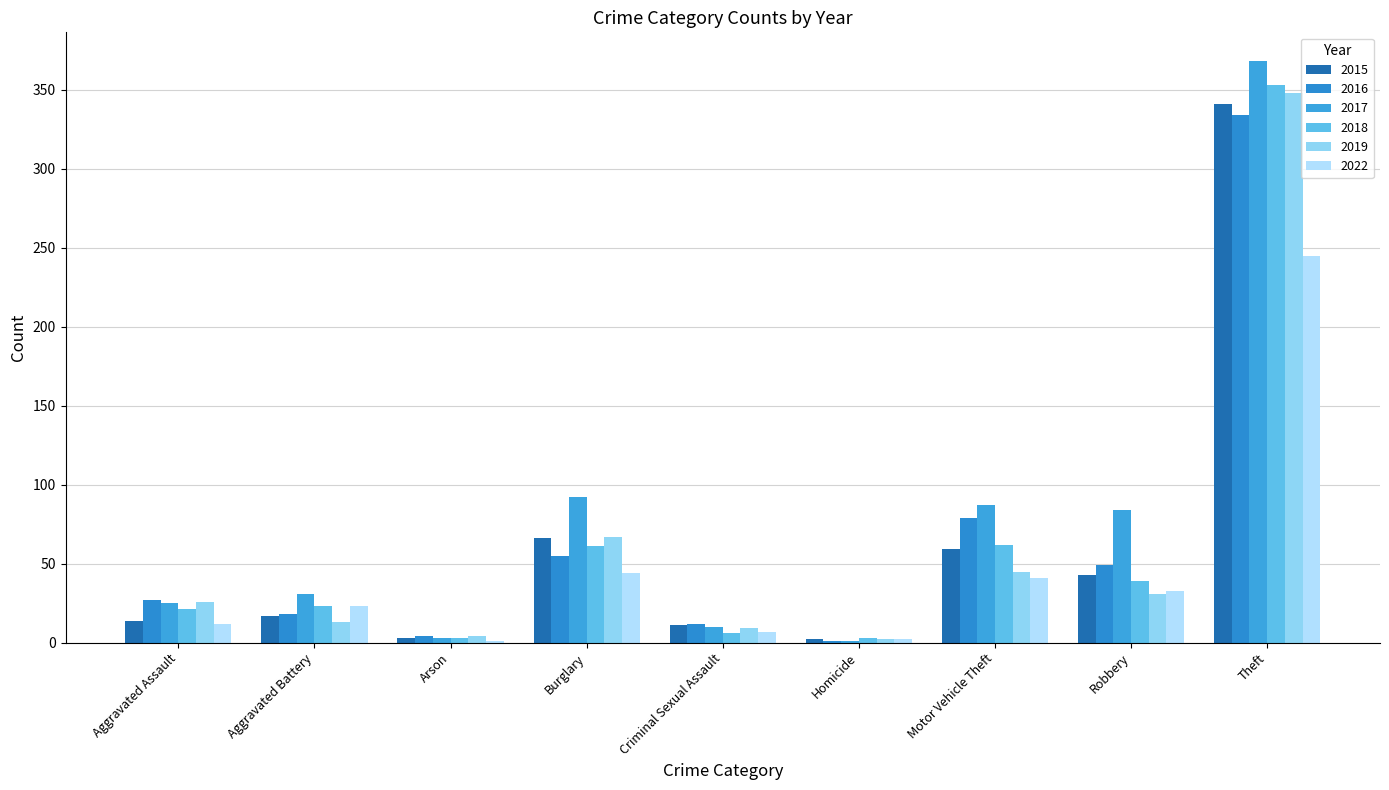

True or false: 2018 has a value of 39 at Robbery.

True